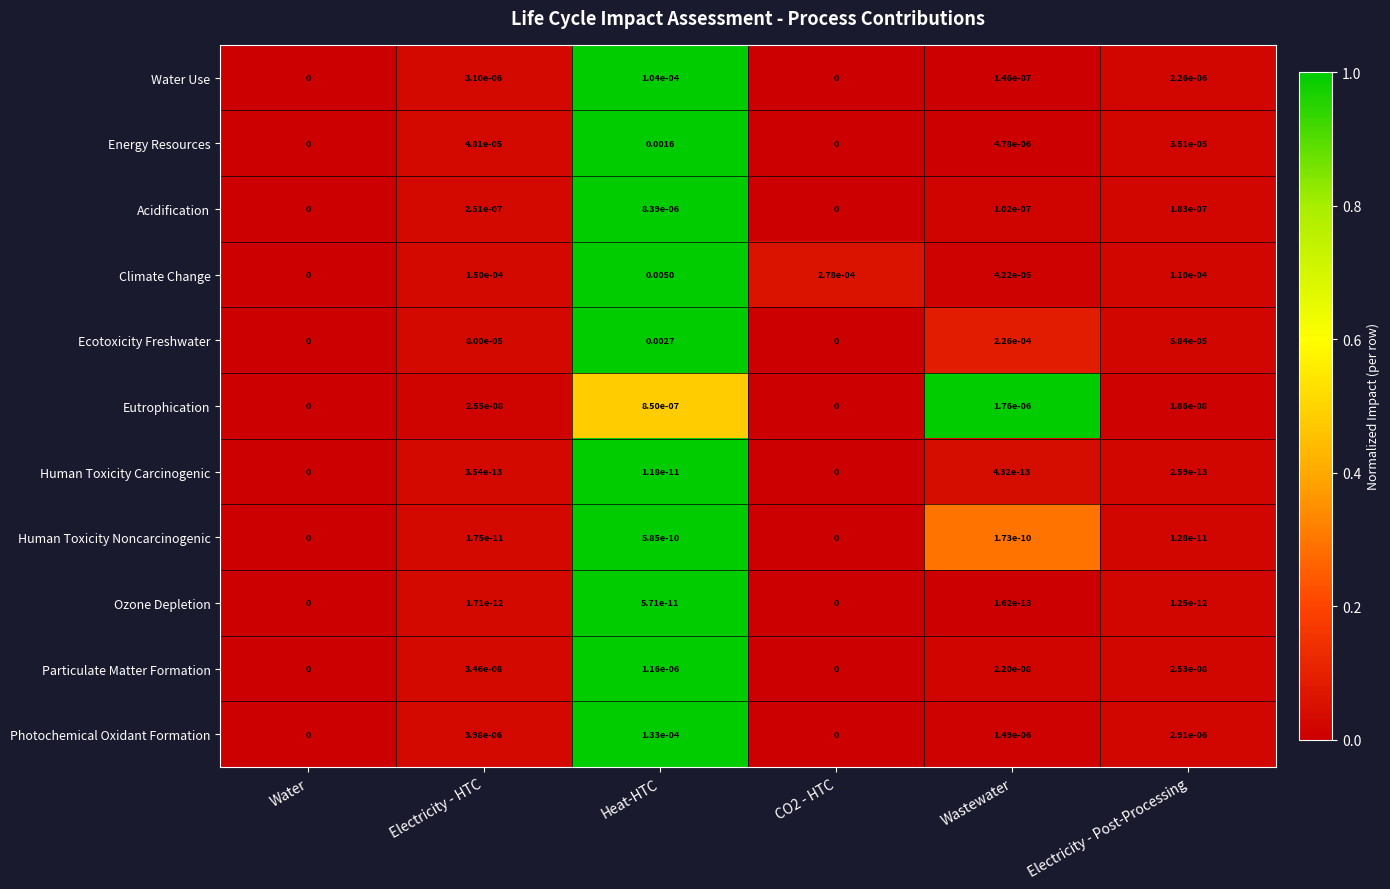

List the series in order of their peak value, highest first.

Climate Change, Ecotoxicity Freshwater, Energy Resources, Photochemical Oxidant Formation, Water Use, Acidification, Eutrophication, Particulate Matter Formation, Human Toxicity Noncarcinogenic, Ozone Depletion, Human Toxicity Carcinogenic